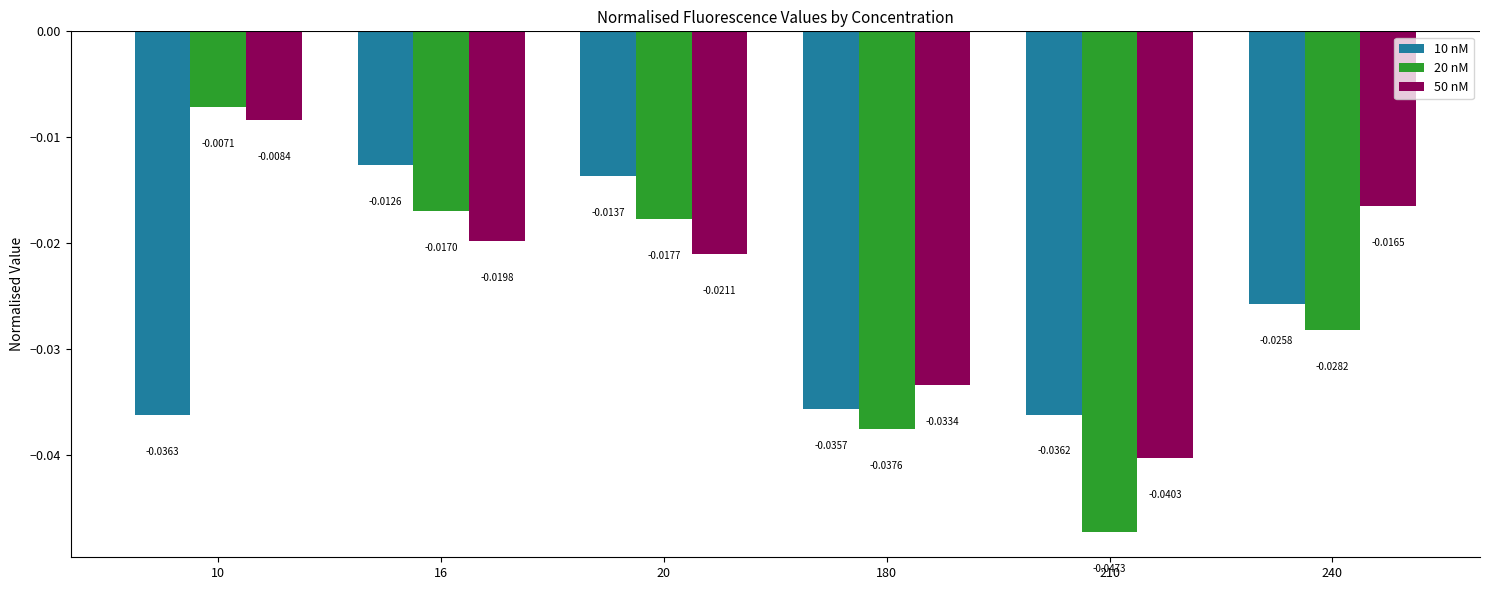

Rank the series by their maximum value, from highest to lowest.

20 nM, 50 nM, 10 nM